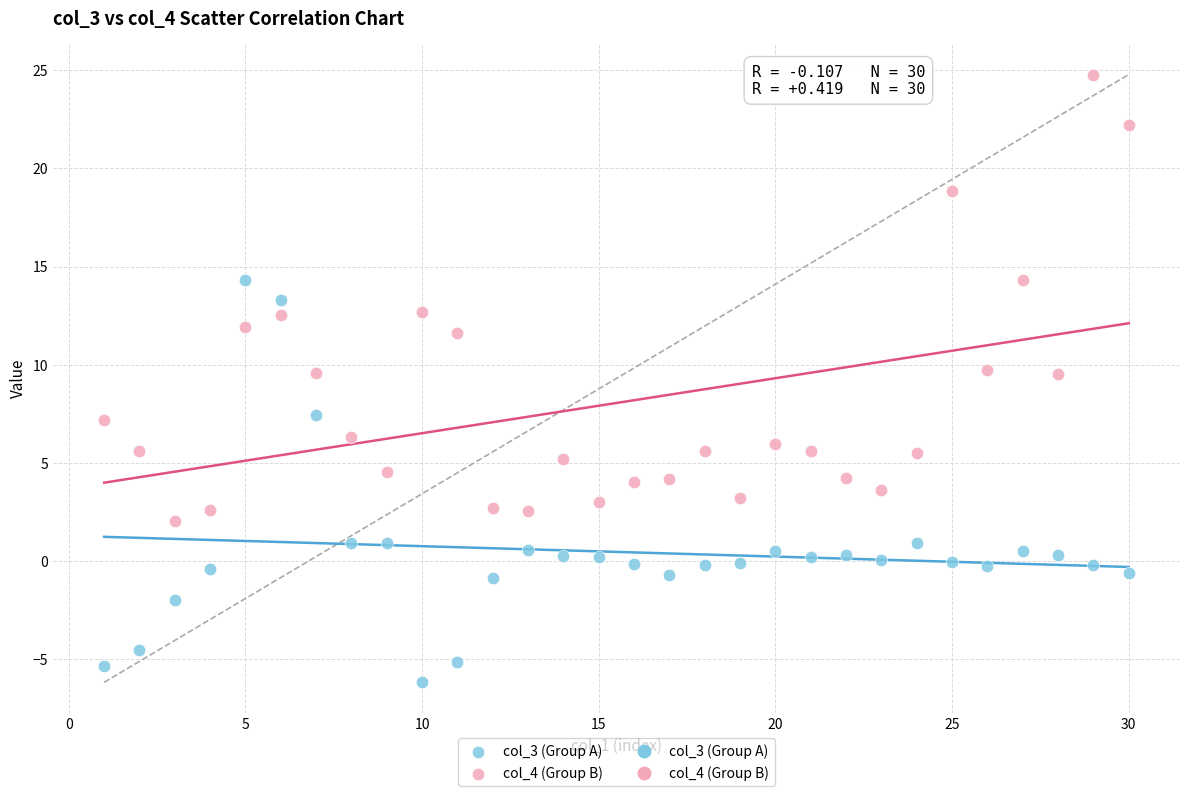

Across all data points, what is the range of X values (max minus min)?

29.0